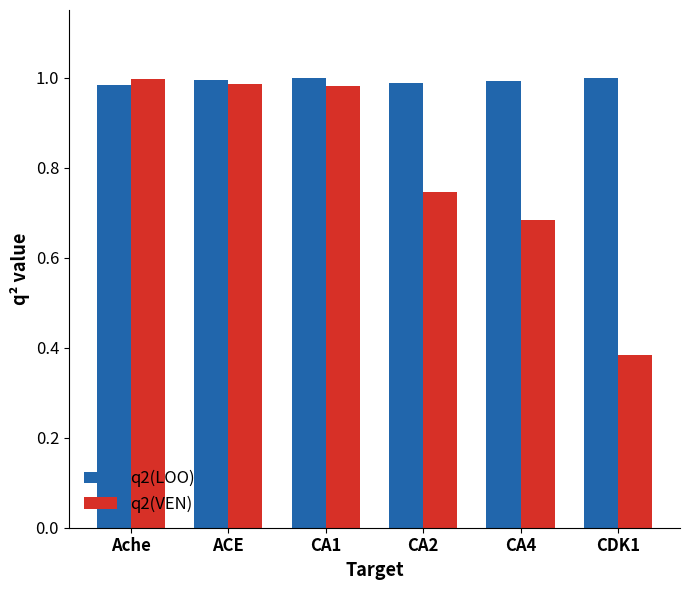

At how many categories does at least one series exceed 0?

6